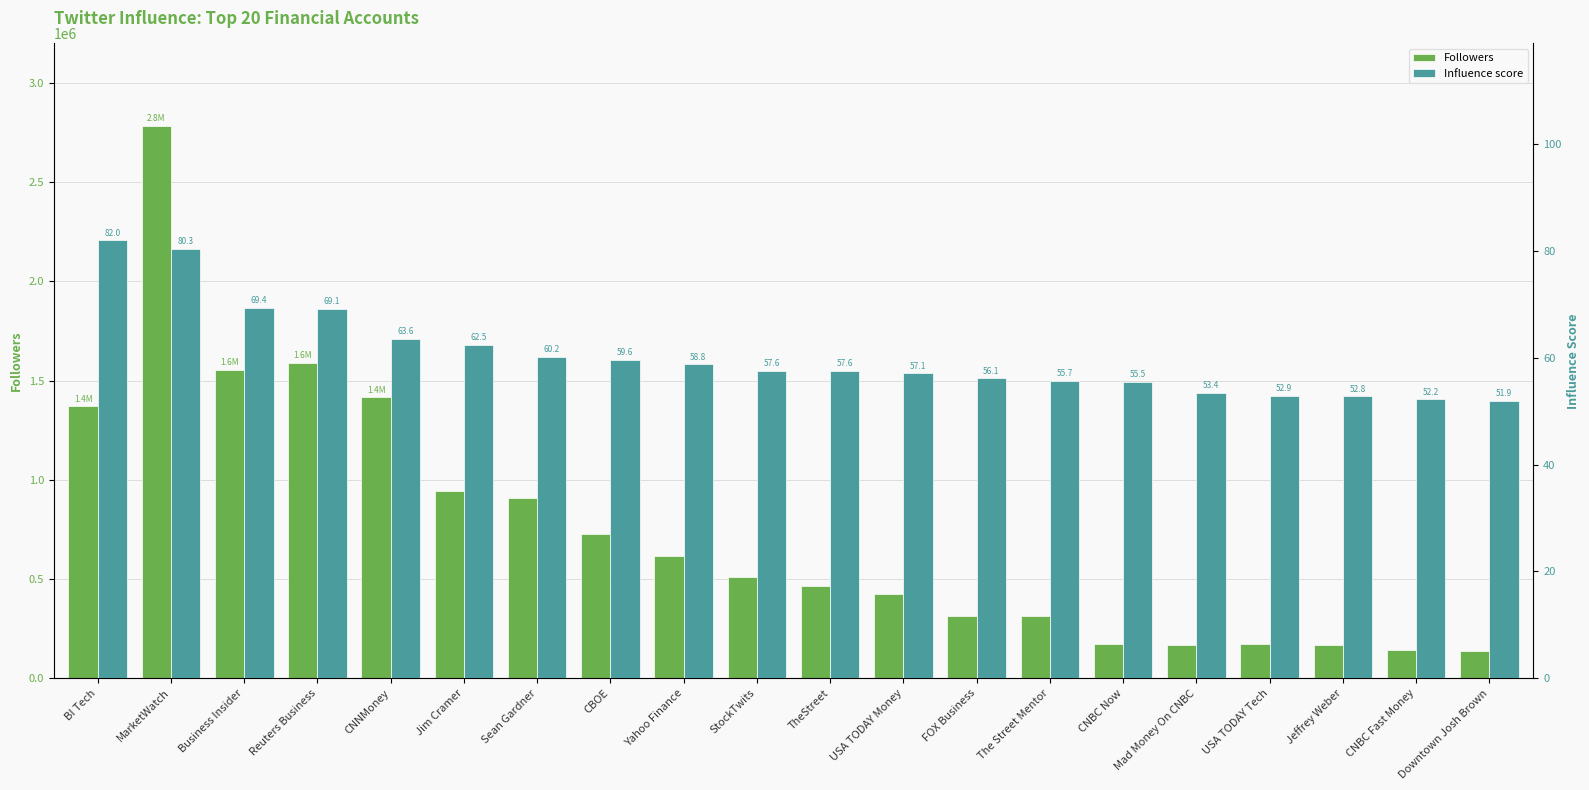

What is the total value across all series at Mad Money On CNBC?

164904.4